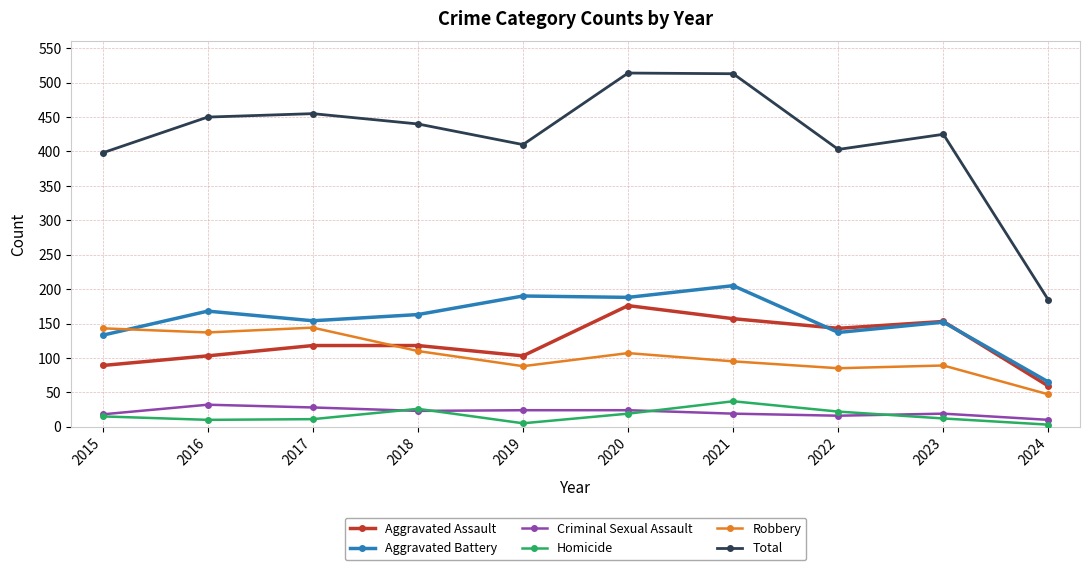

At which label is Total closest to 349?

2015